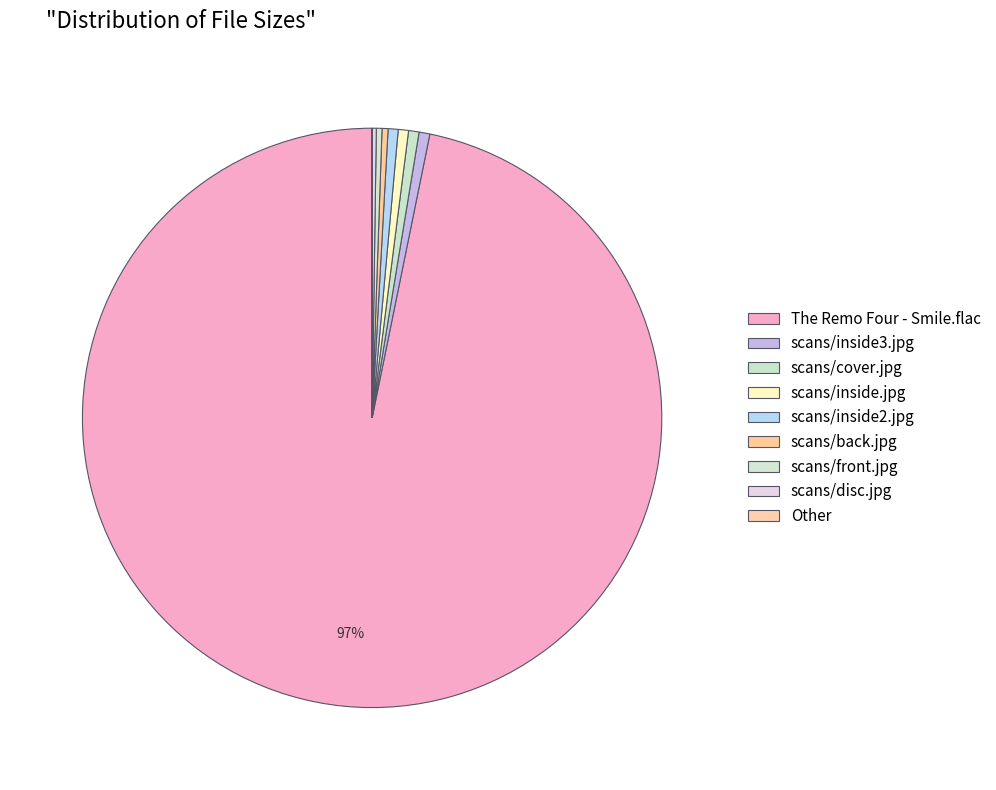

Is it true that scans/cover.jpg is 15% of the pie?

False